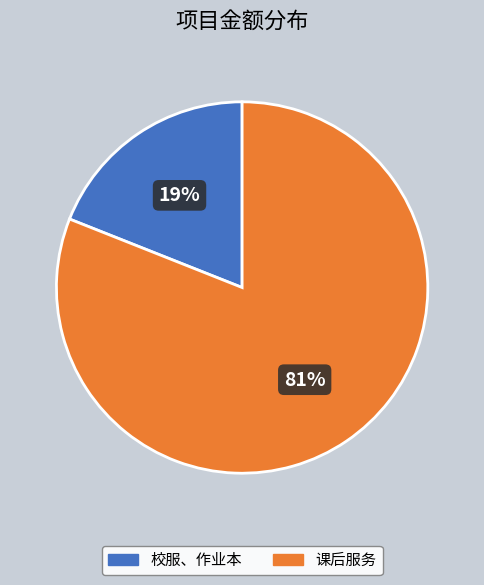

Does 校服、作业本 account for over 50% of the chart?

No